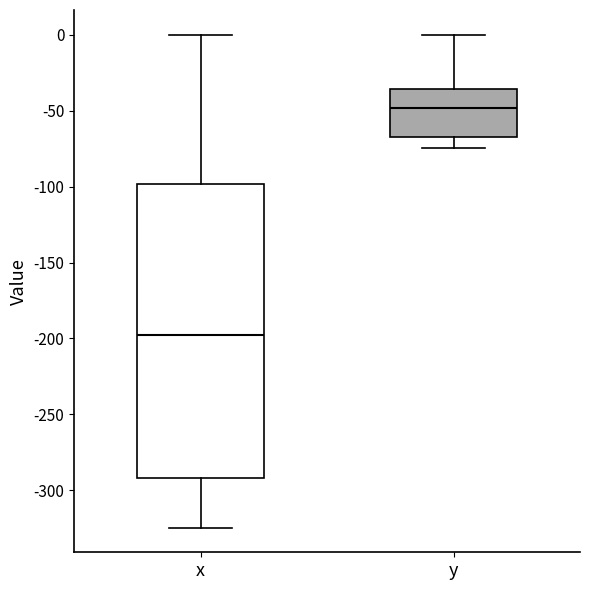

Comparing the boxes themselves (not the whiskers), which one is the tallest?

x